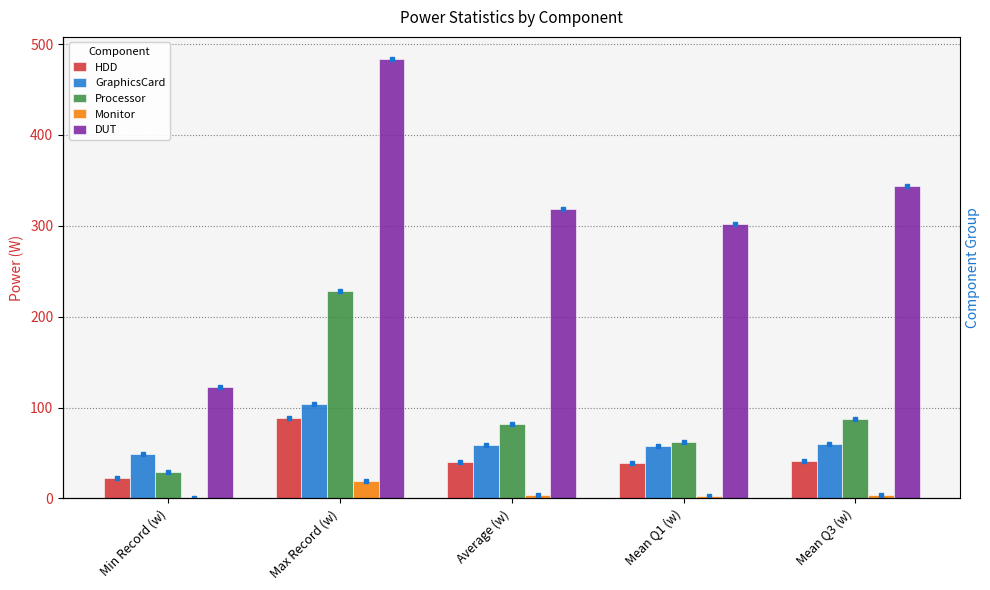

At which label is Processor closest to 128?

Mean Q3 (w)